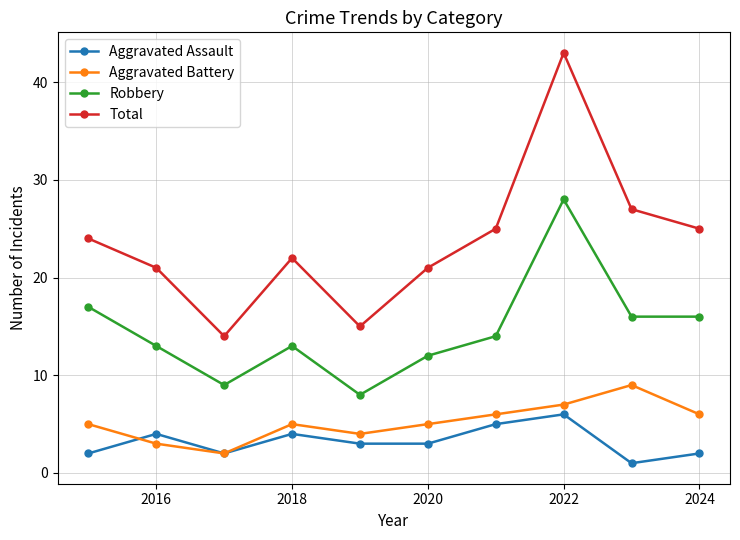

Is this an area chart (filled region under the line)?

No